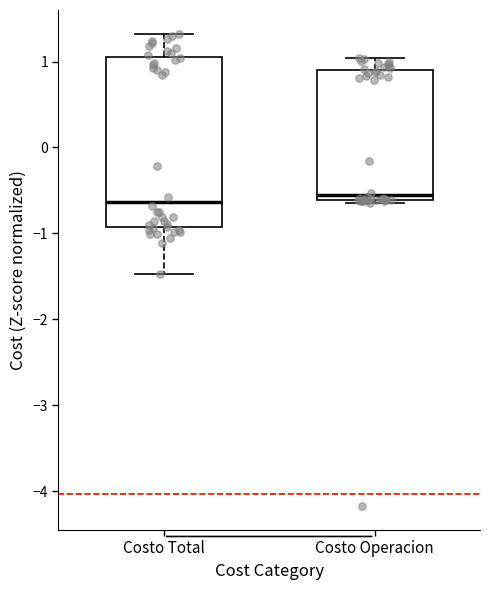

Where does the upper whisker of the box for Costo Operacion end on the y-axis? The values are not printed on the chart, so give them approximately, as read against the axis.

1.0